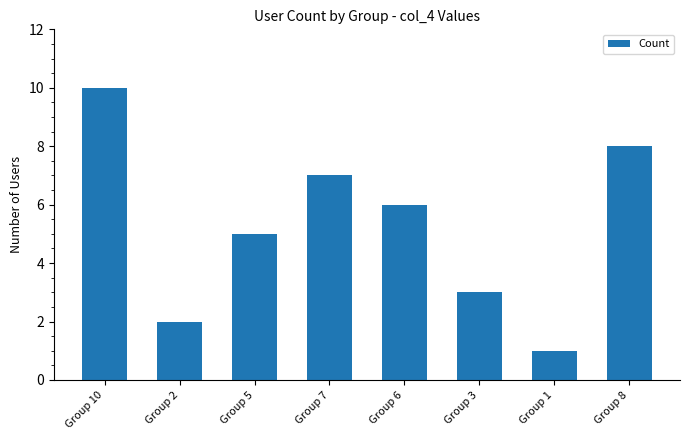

What is the maximum value shown in the chart?

10